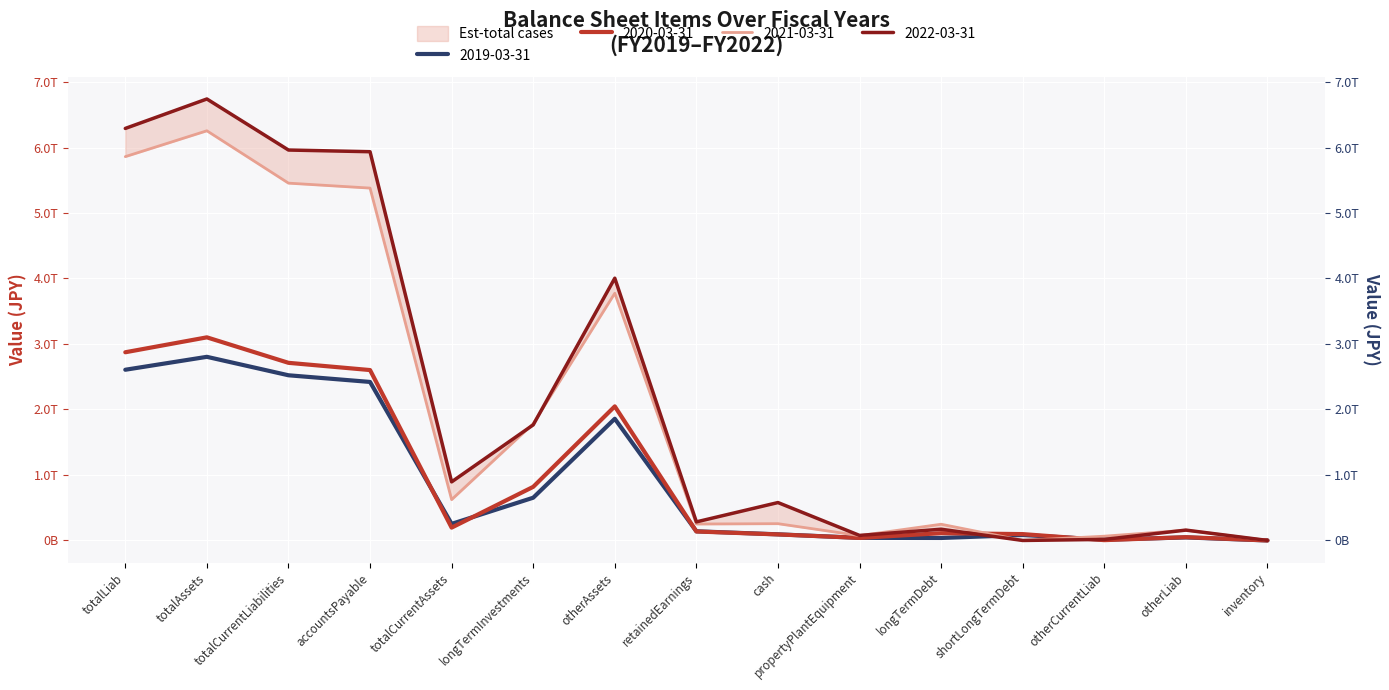

What is the maximum value shown in the chart?

6740964300000